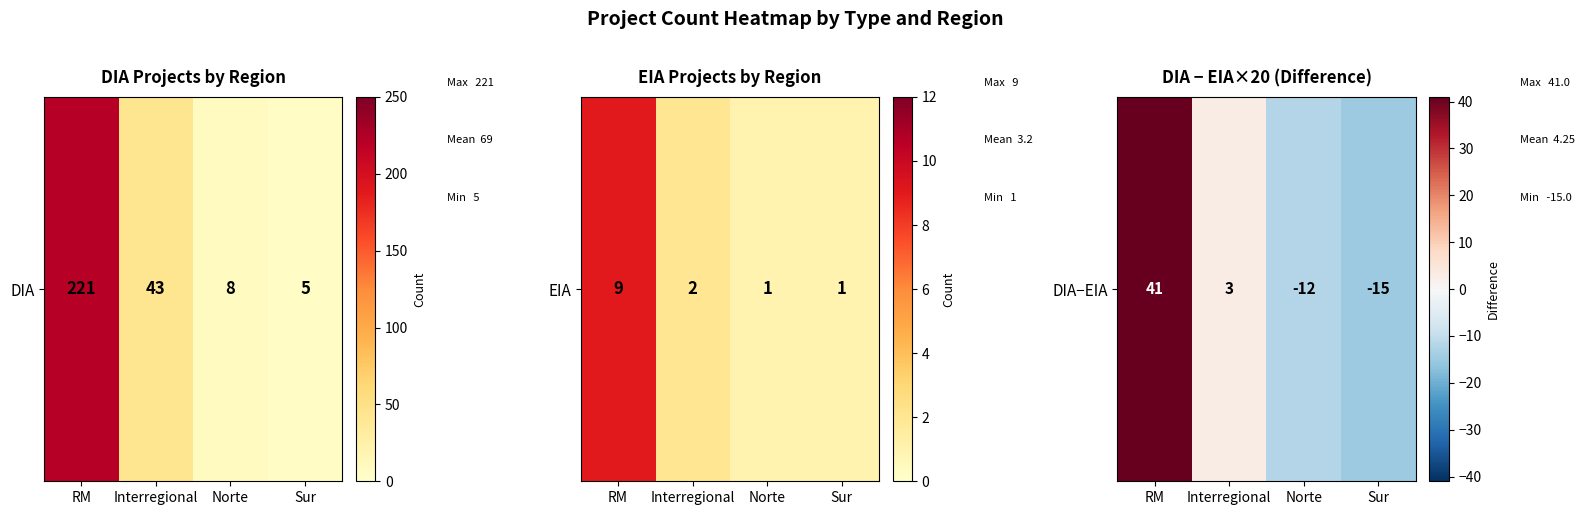

At which label does the data first exceed 3?

RM